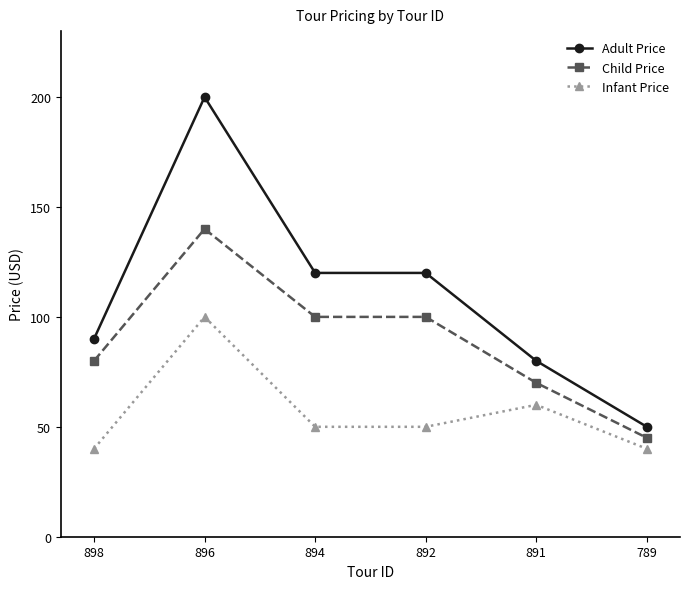

Where does the Child Price series first go above 100?

896